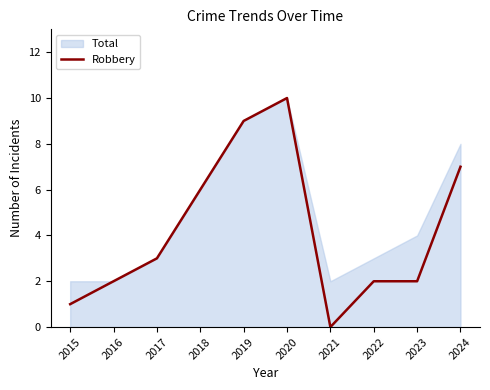

At which category does the data reach its first local valley?

2021